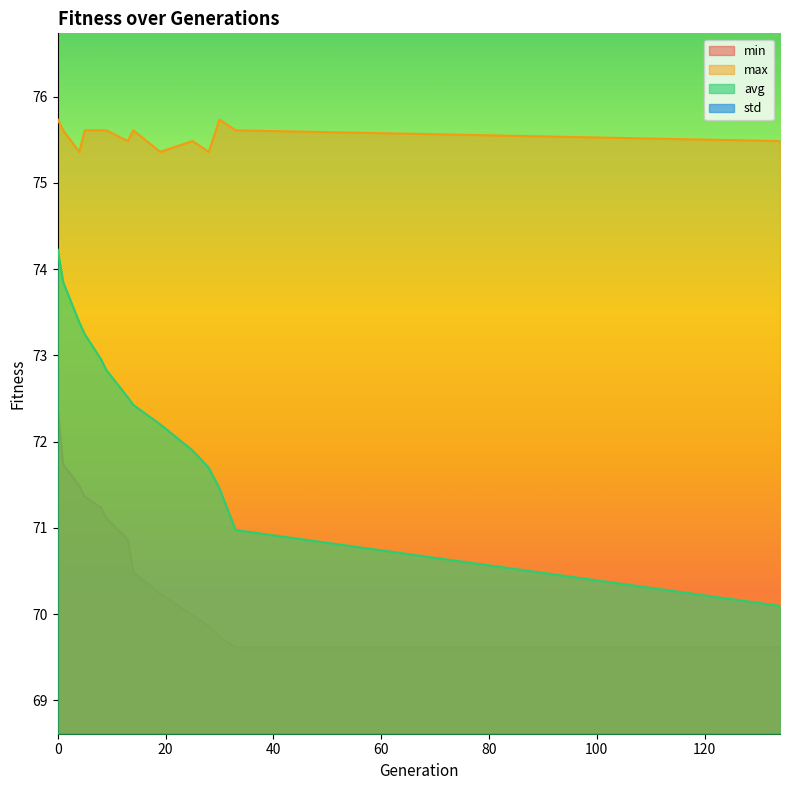

What is the value of the std point at the 5th from the left?

0.8